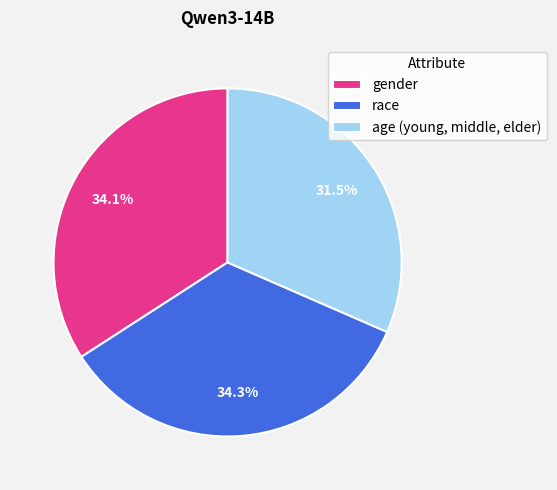

What percentage is NOT represented by age (young, middle, elder)?

68.5%